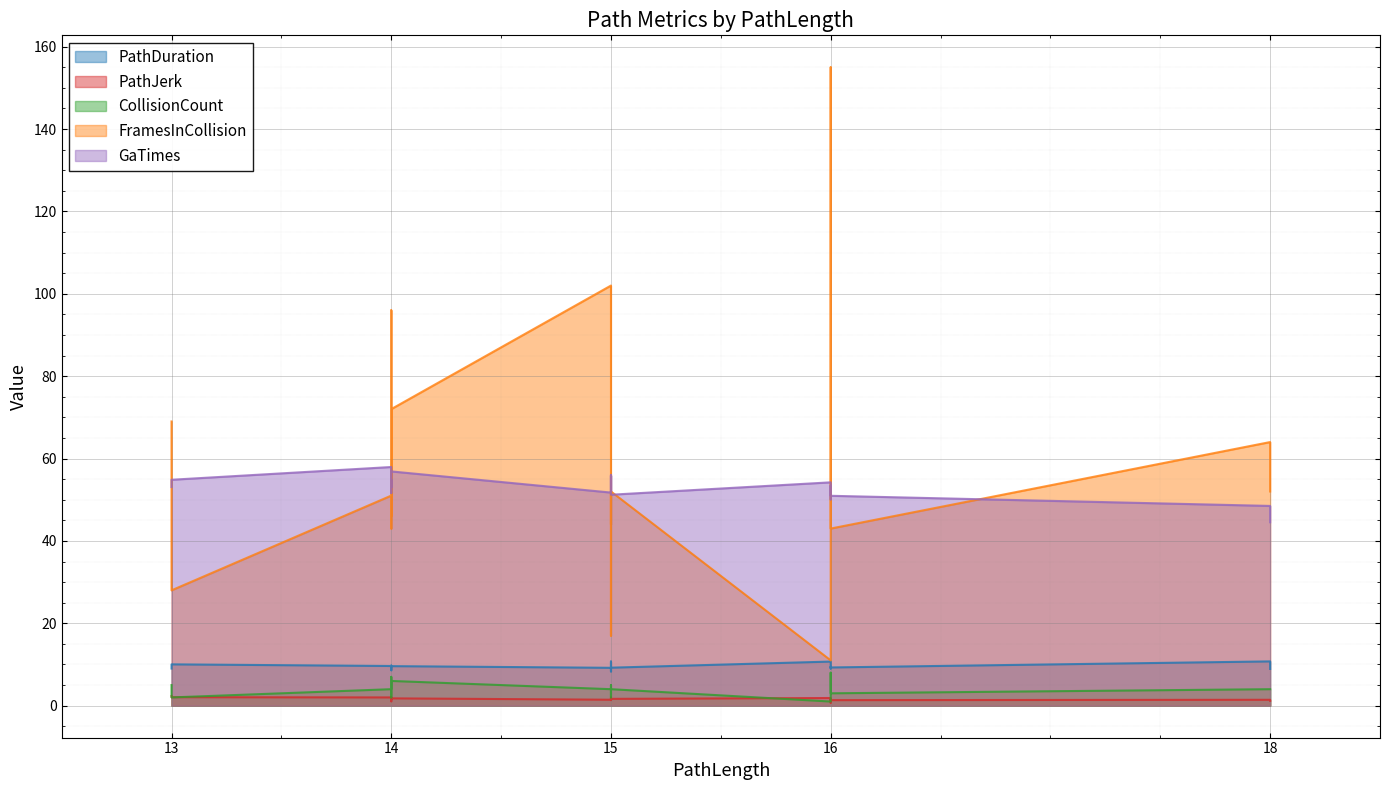

Reading left to right, extract all data points from this chart.

PathDuration: 9.0	10.0	9.6	8.6	8.6	9.0	9.7	9.6	9.2	10.7	8.3	8.6	9.1	9.2	10.7	9.0	9.5	9.3	10.7	8.9
PathJerk: 2.3	2.1	2.0	2.0	1.1	1.5	2.0	1.8	1.4	1.8	1.8	2.0	1.3	1.6	1.9	0.7	1.5	1.3	1.4	1.2
CollisionCount: 5.0	2.0	4.0	7.0	2.0	2.0	2.0	6.0	4.0	2.0	2.0	3.0	5.0	4.0	1.0	8.0	6.0	3.0	4.0	4.0
FramesInCollision: 69.0	28.0	51.0	96.0	46.0	58.0	43.0	72.0	102.0	21.0	17.0	52.0	44.0	52.0	11.0	88.0	155.0	43.0	64.0	52.0
GaTimes: 53.1	54.8	57.9	53.0	54.8	51.6	53.6	56.9	51.7	56.0	52.0	53.7	55.8	51.2	54.2	50.1	53.4	51.0	48.5	44.5